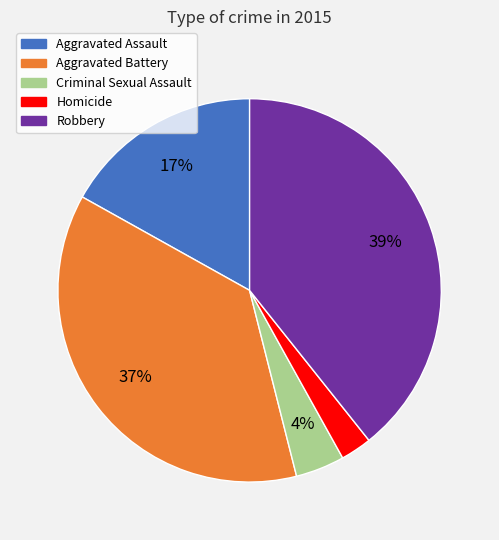

What is the ratio of the value at Aggravated Assault to the value at Aggravated Battery?

0.5